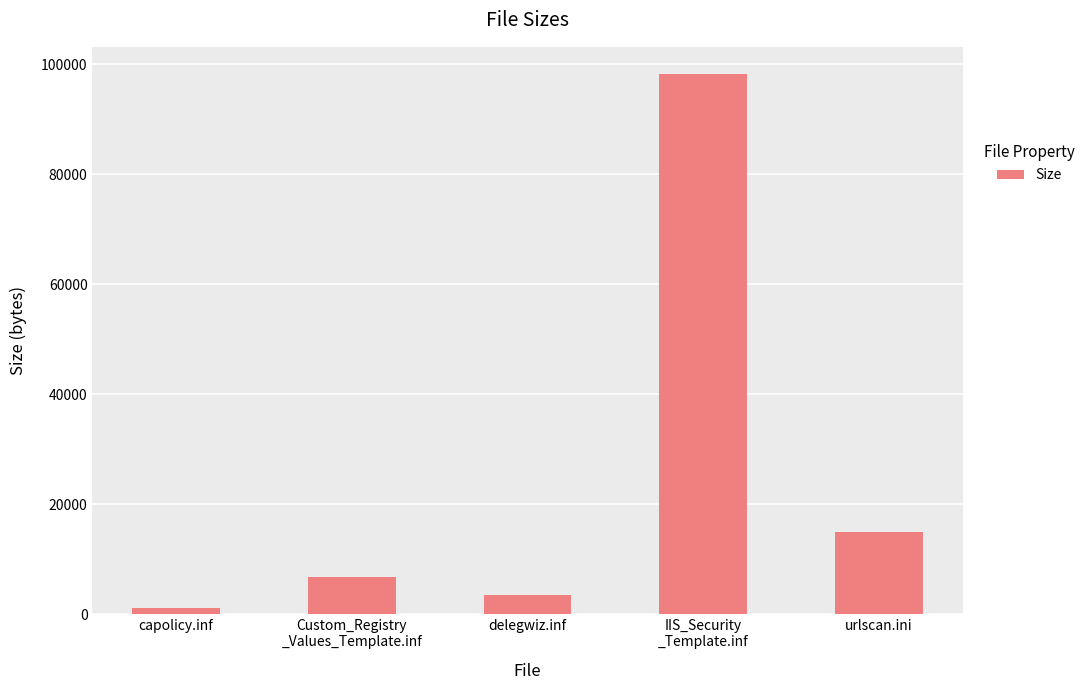

Reading left to right, extract all data points from this chart.

1087	6710	3407	98226	14866